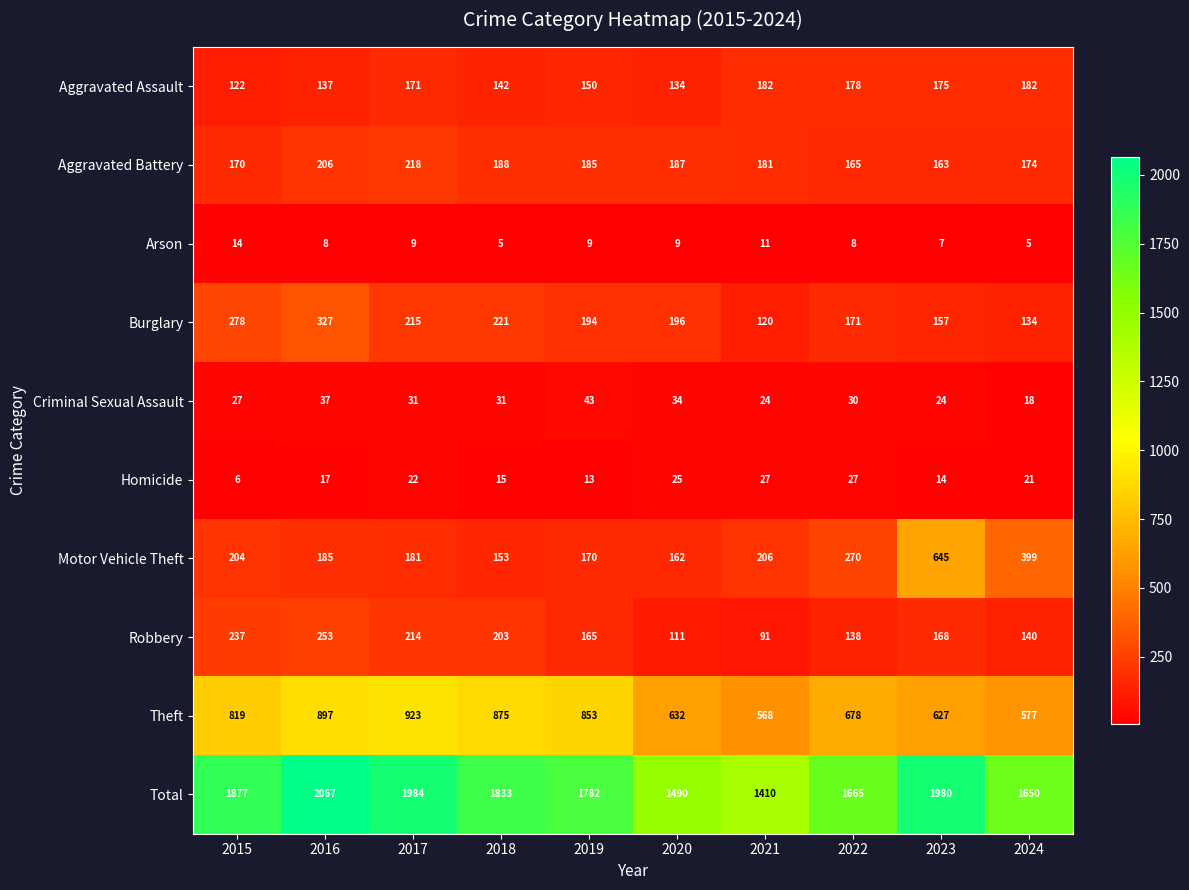

Count the number of categories in the chart.

10